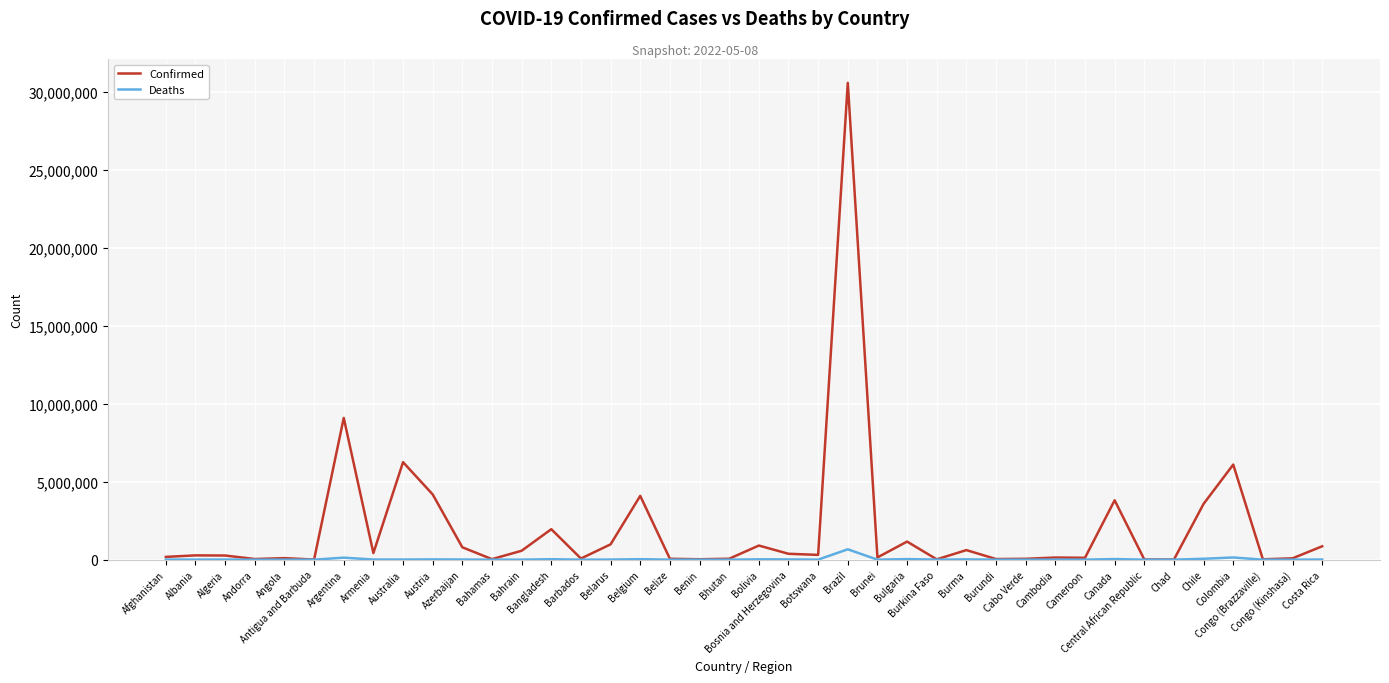

What is the difference between the Confirmed values at Brazil and Chile?

26982391